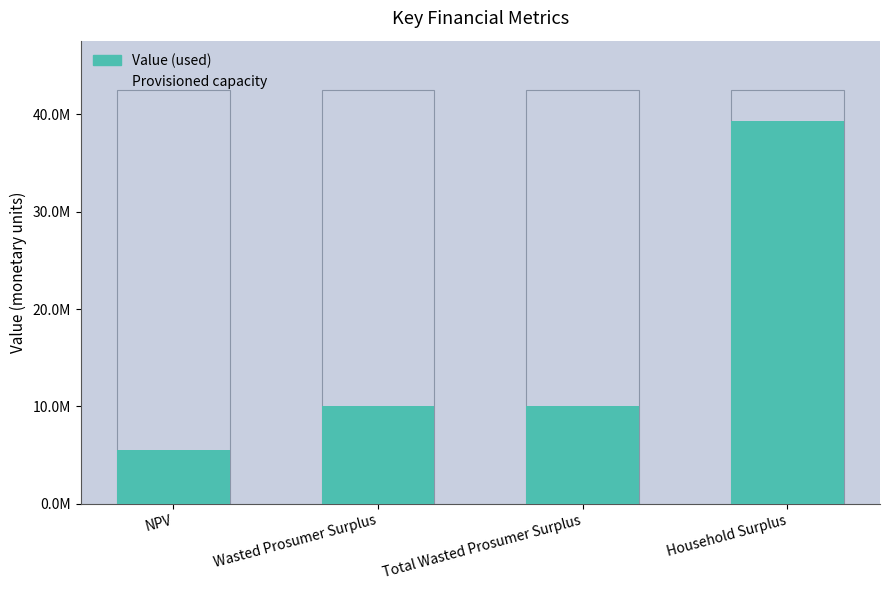

Reading left to right, what are all the values shown in this chart?

Value: 5544886.9	10041901.0	10041901.0	39302275.1
Provisioned capacity: 42446457.1	42446457.1	42446457.1	42446457.1